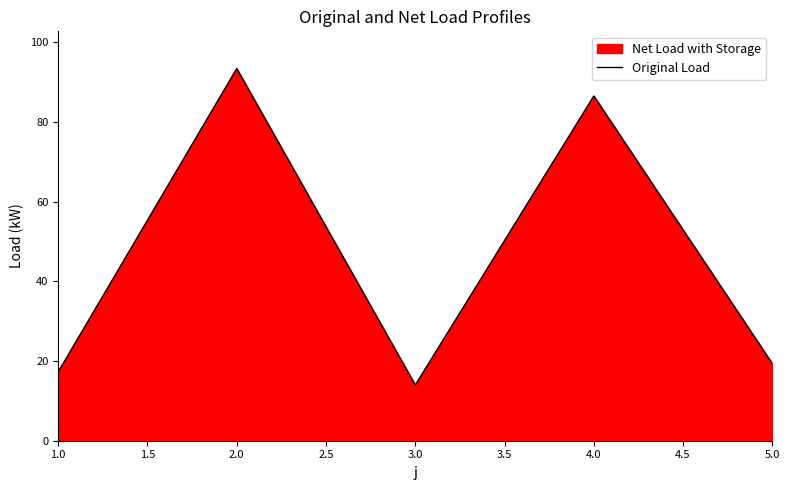

Reading left to right, extract all data points from this chart.

17.3	93.4	14.0	86.5	19.3